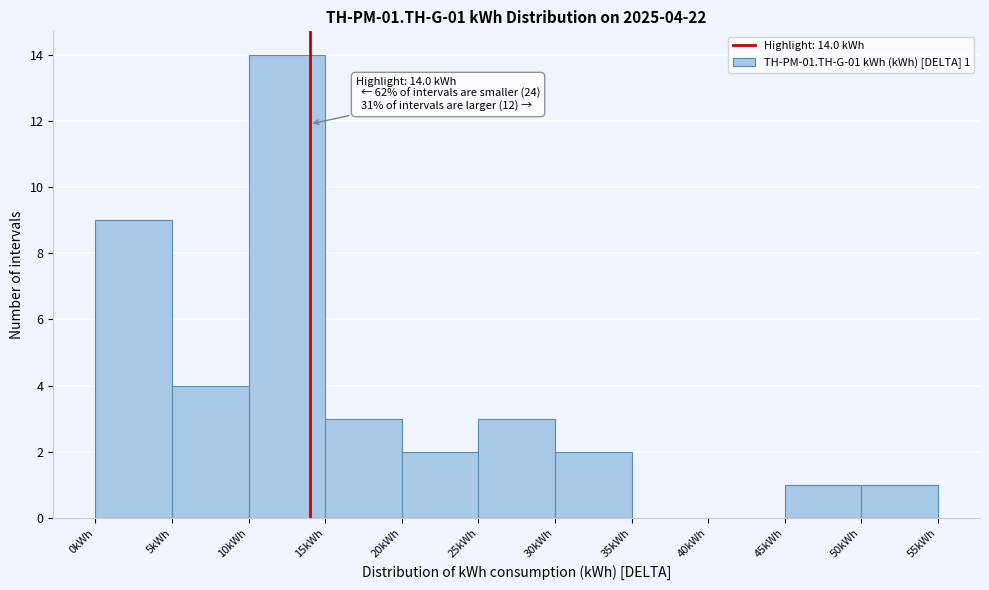

Over which range of the x-axis is the bar tallest?

10 to 15